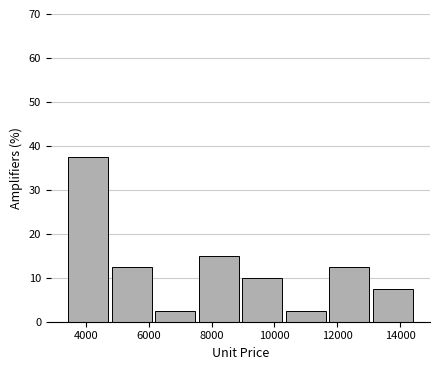

Over which range of the x-axis is the bar tallest?

3400 to 4800